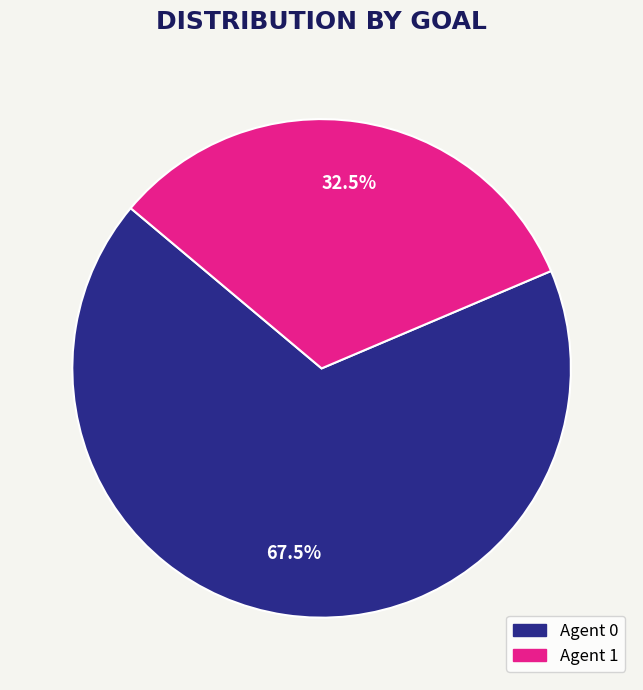

Is there any slice that represents more than half of the pie?

Yes